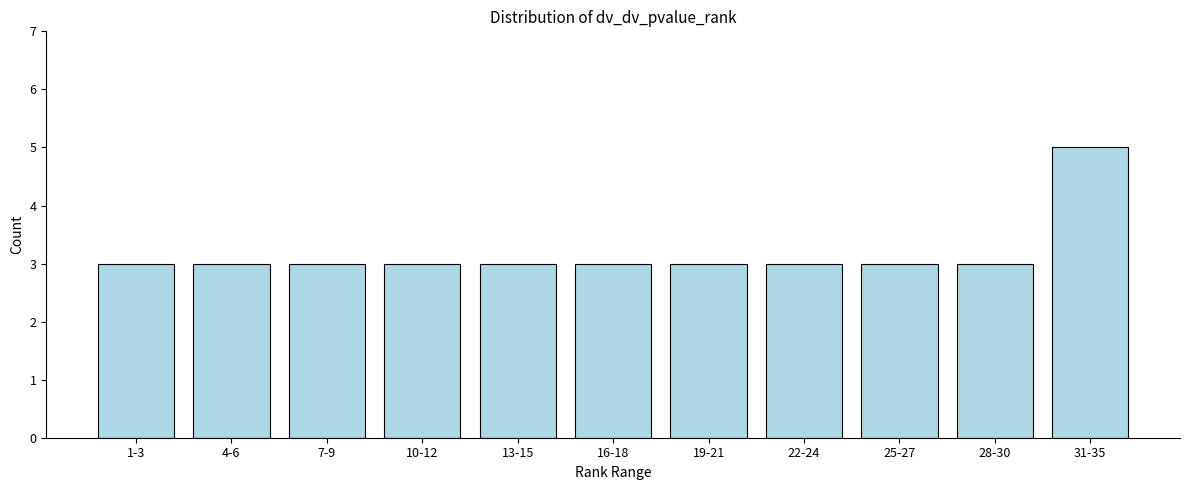

Reading left to right, what are all the values shown in this chart?

1-3=3	4-6=3	7-9=3	10-12=3	13-15=3	16-18=3	19-21=3	22-24=3	25-27=3	28-30=3	31-35=5